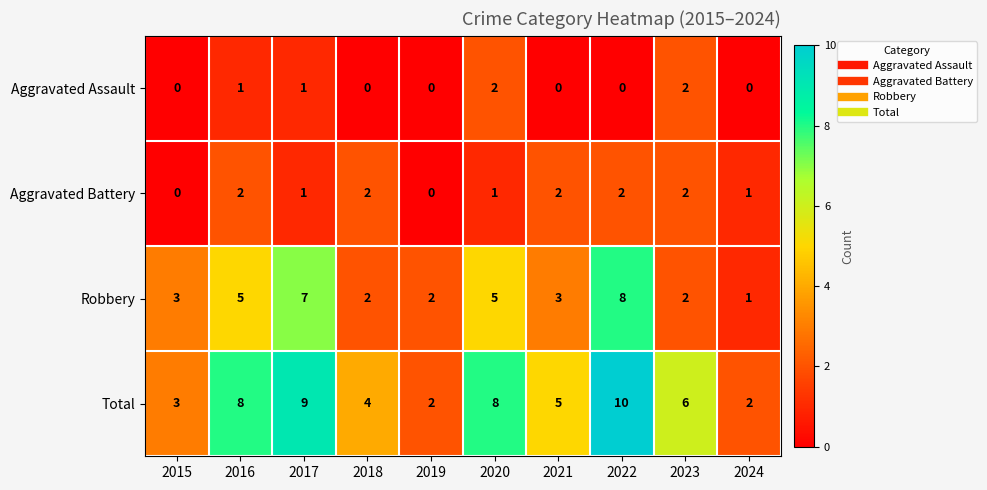

At 2020, list the series in order from smallest to largest.

Aggravated Battery, Aggravated Assault, Robbery, Total